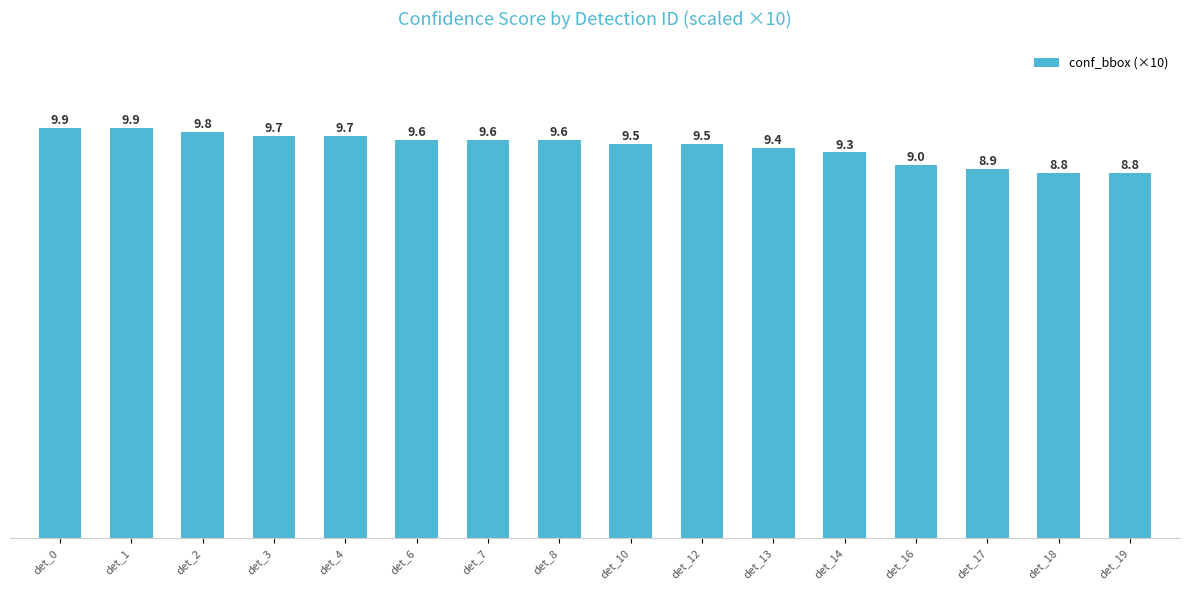

Reading right to left, list all the values displayed in this chart.

8.8	8.8	8.9	9.0	9.3	9.4	9.5	9.5	9.6	9.6	9.6	9.7	9.7	9.8	9.9	9.9